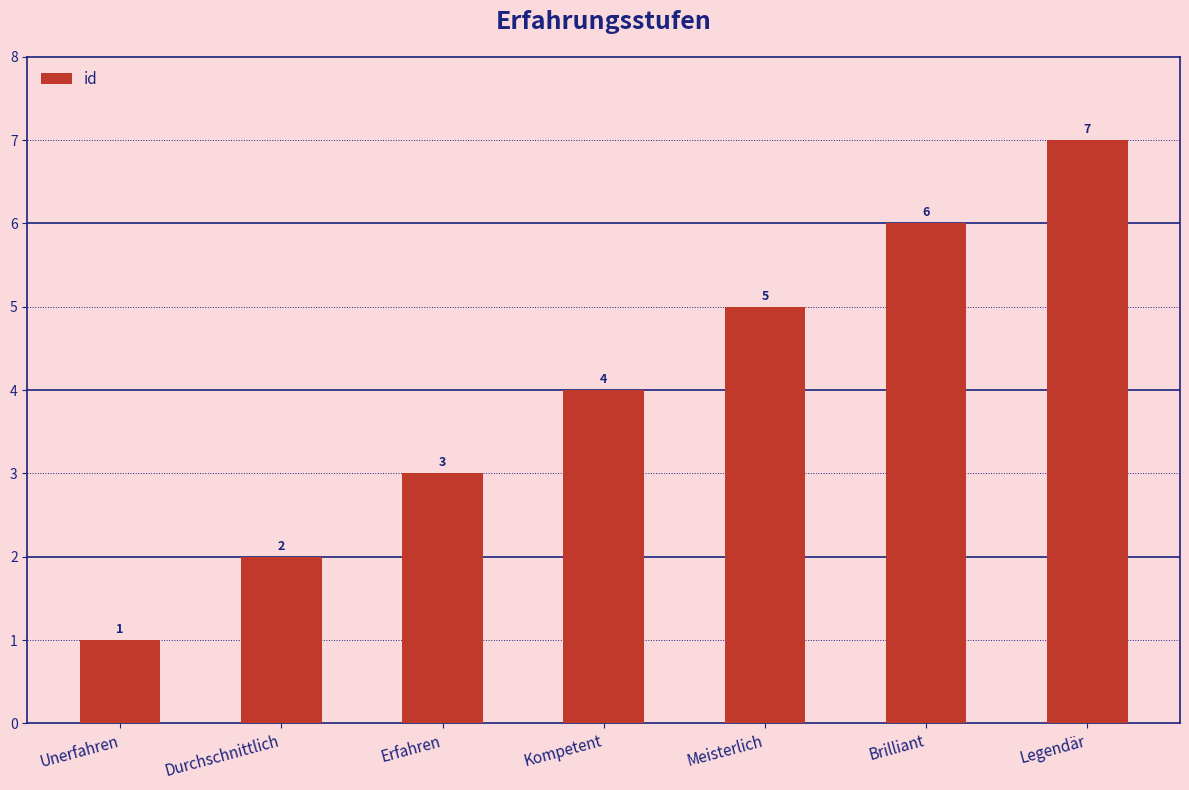

What position from the right is Unerfahren?

7